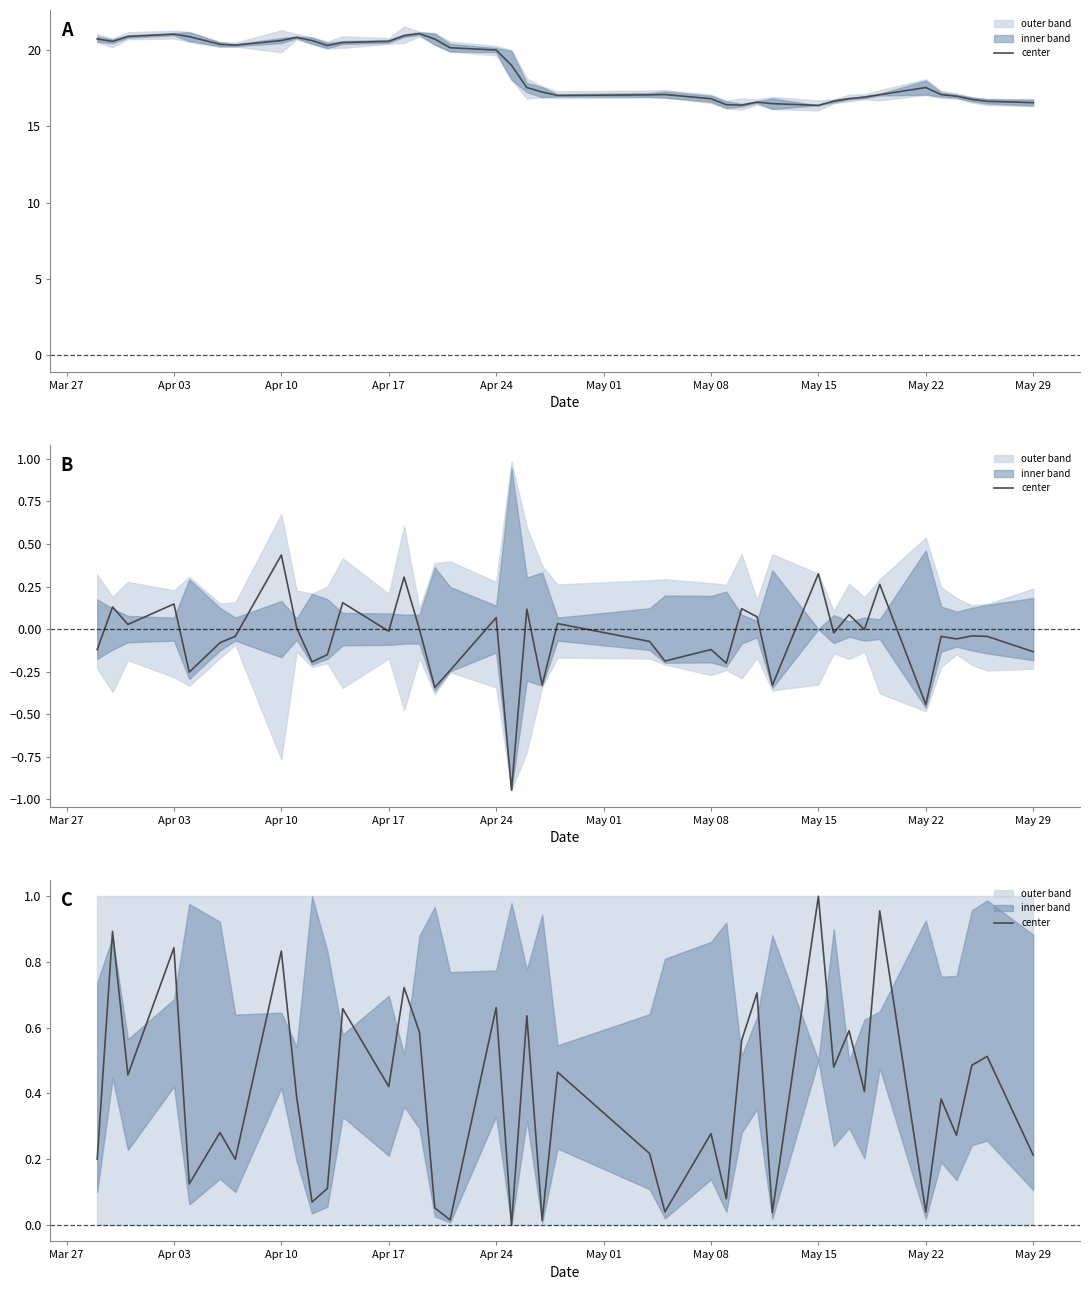

What is the difference between the maximum and minimum values?

1.0